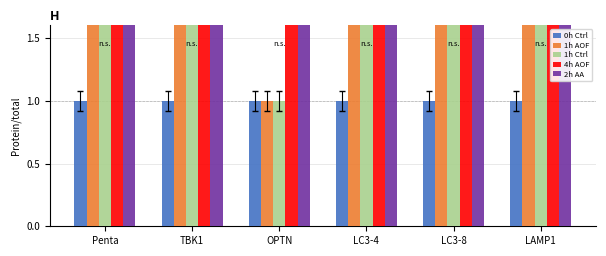

At which label does 2h AA first exceed 12?

Penta